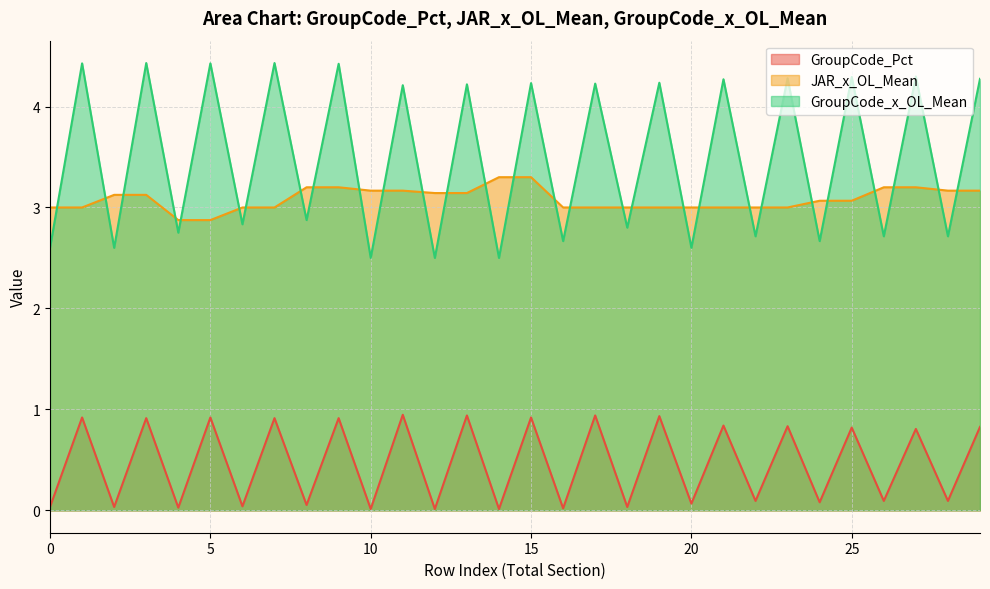

What value does the GroupCode_x_OL_Mean series have at 23?

4.3